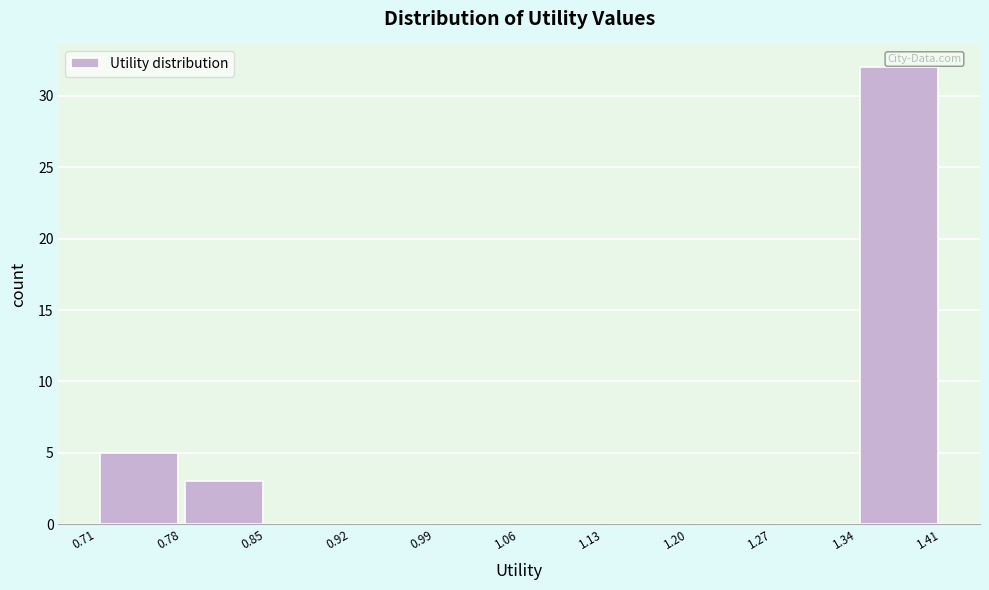

Reading left to right, list every bar in this chart as the range it spans on the x-axis followed by its height. The values are not printed on the chart, so give them approximately, as read against the axis.

0.71 to 0.78: 5
0.78 to 0.85: 3
0.85 to 0.92: 0
0.92 to 0.99: 0
0.99 to 1.06: 0
1.06 to 1.13: 0
1.13 to 1.20: 0
1.20 to 1.27: 0
1.27 to 1.34: 0
1.34 to 1.41: 32